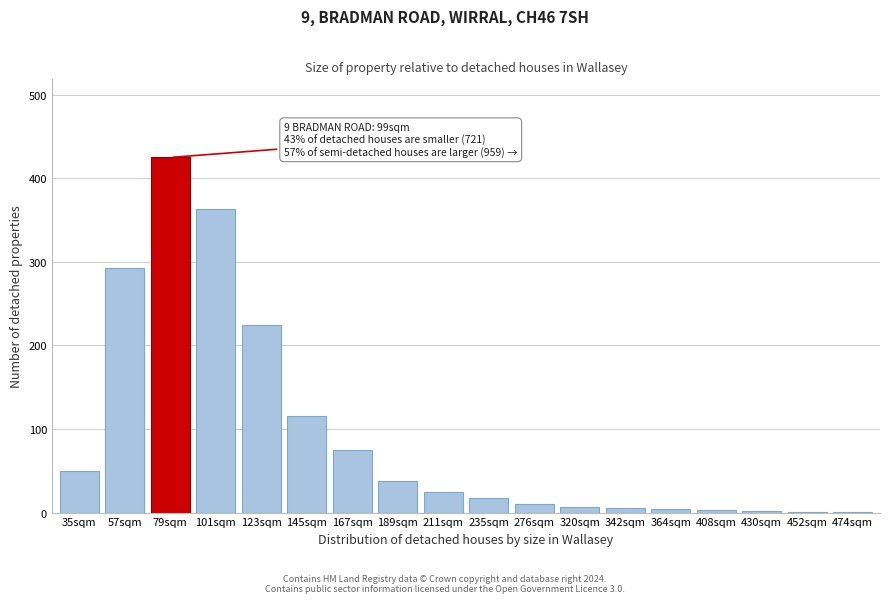

What is the change in value from 167sqm to 235sqm?

-57